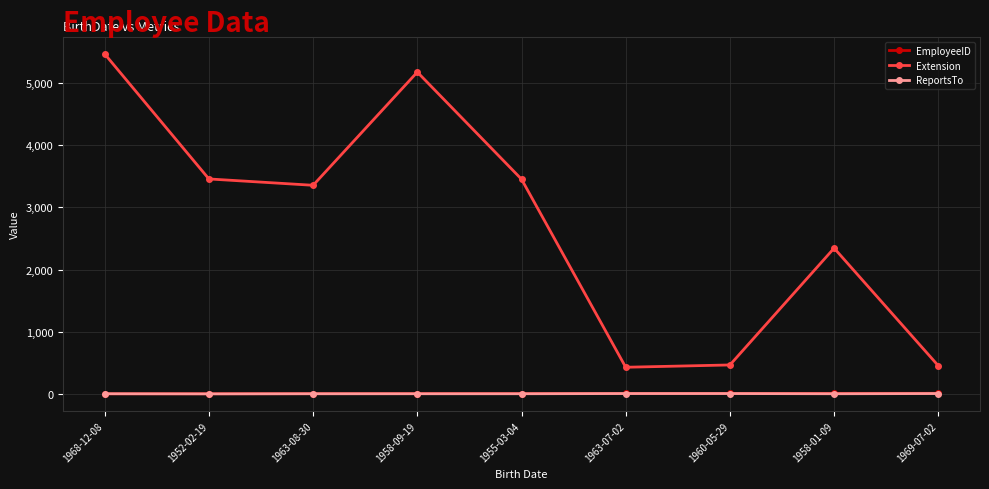

True or false: EmployeeID and Extension cross at least once.

False